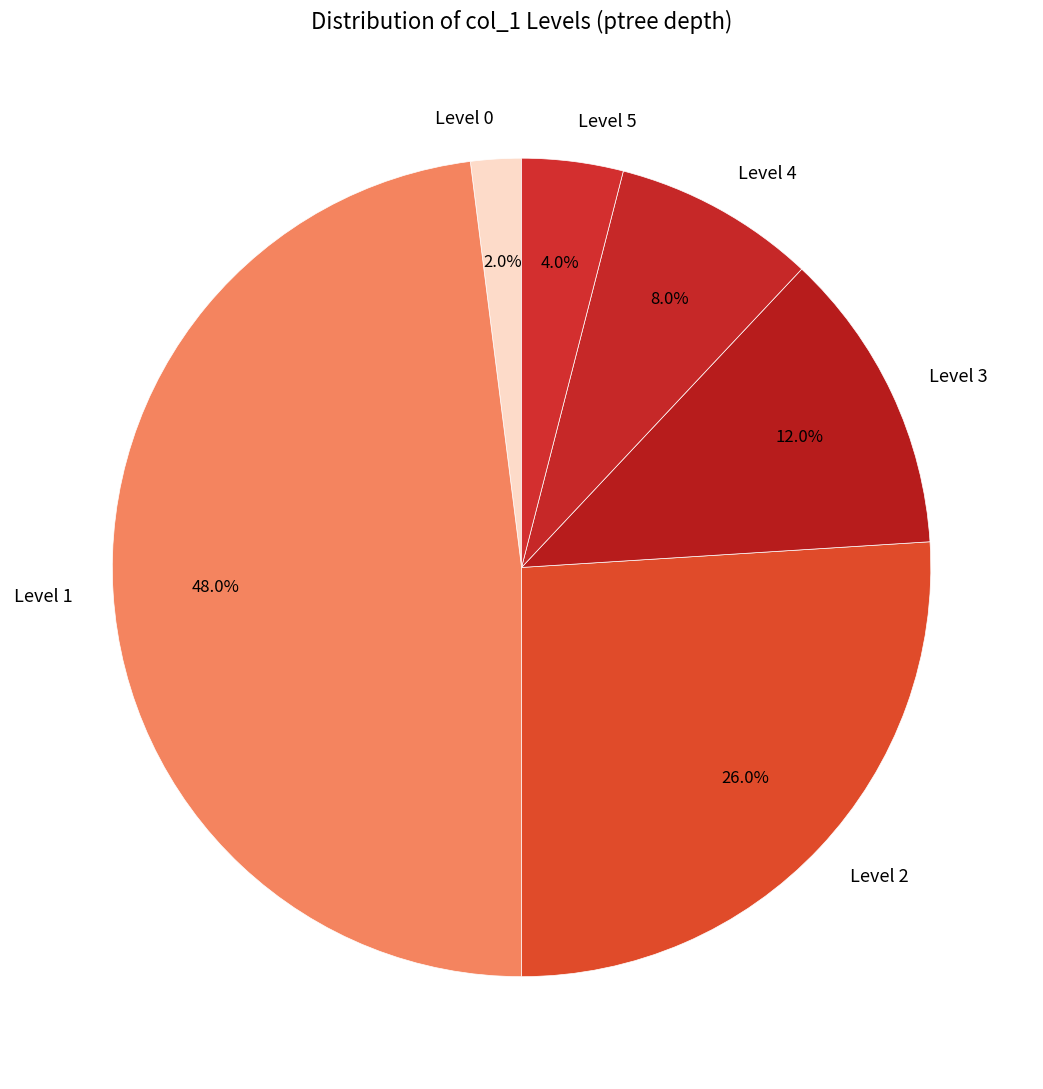

Is there any slice that represents more than half of the pie?

No